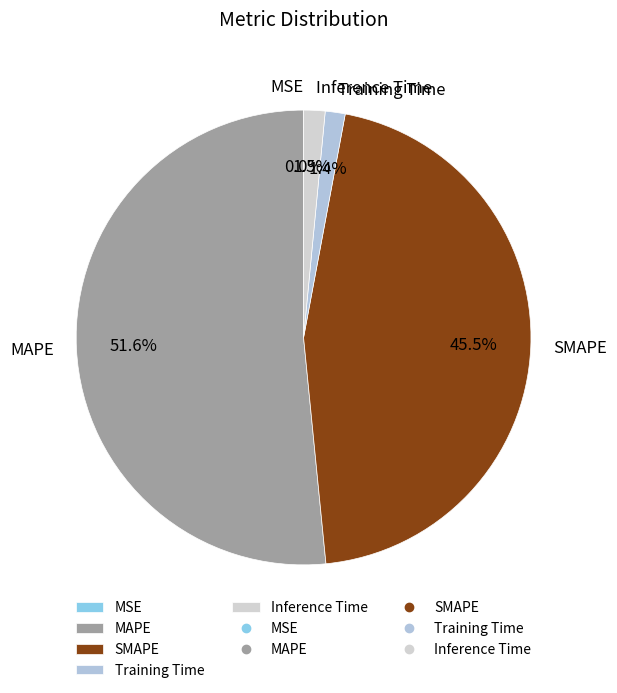

The MAPE slice represents 52% of the pie. True or false?

True